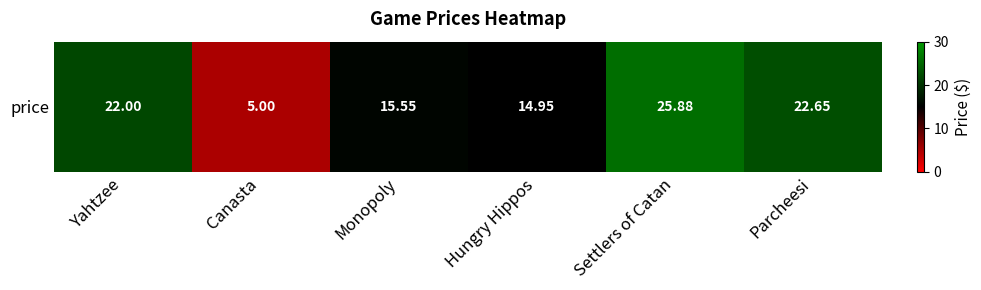

How many values exceed 22?

2